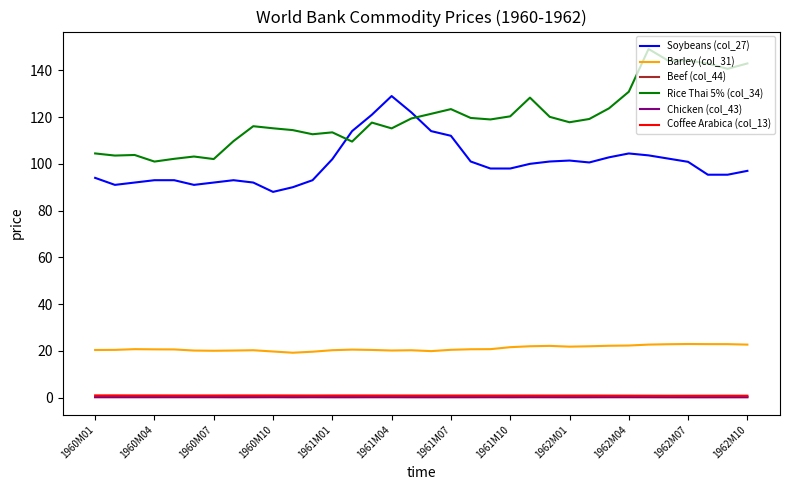

What is the maximum value shown in the chart?

149.1